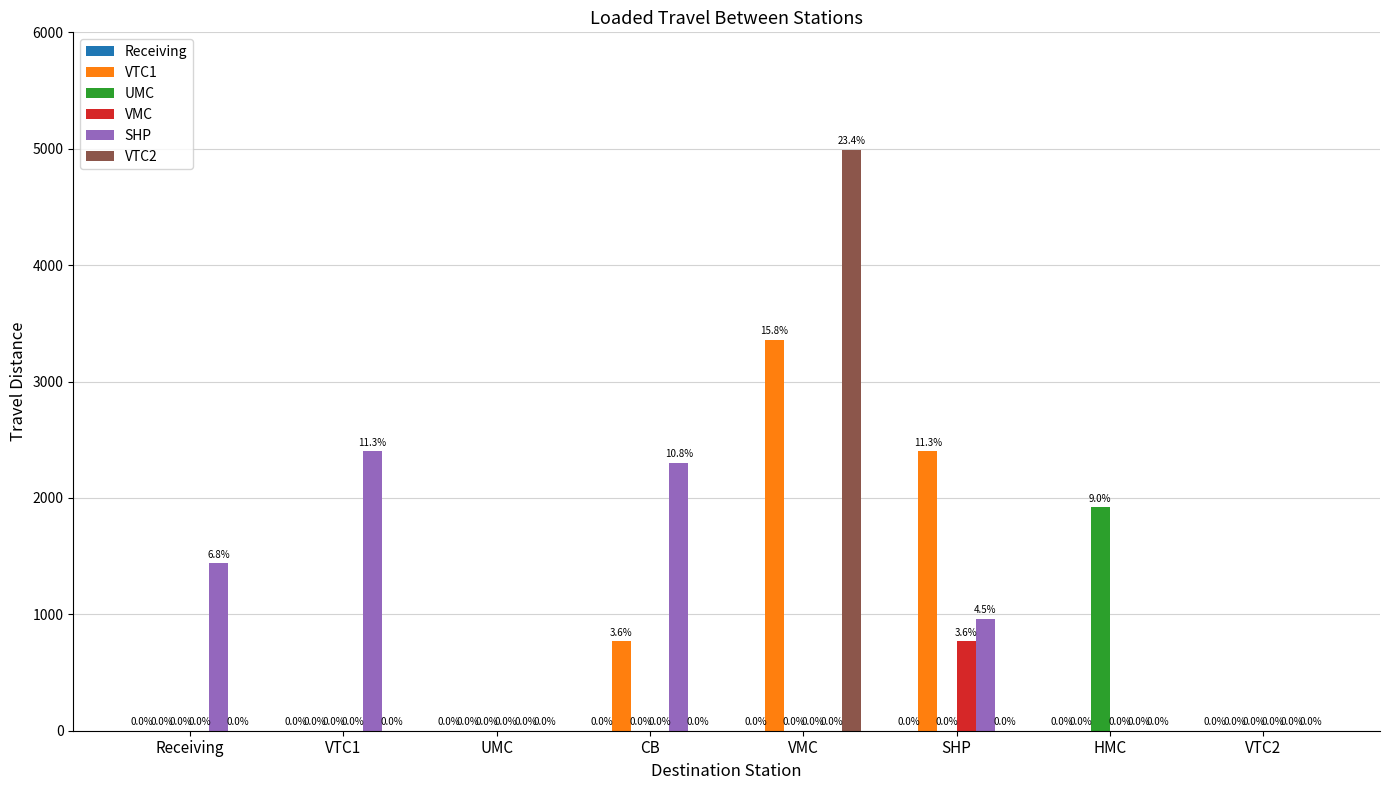

Which series has the largest total across all categories?

SHP